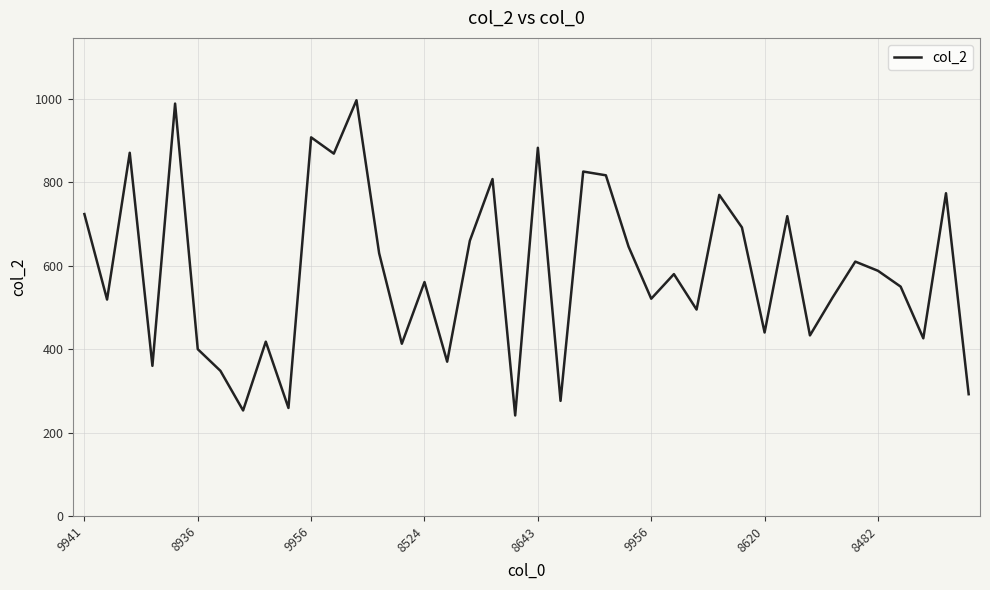

How many interior local valleys (lower than both neighbors) does the data have?

14